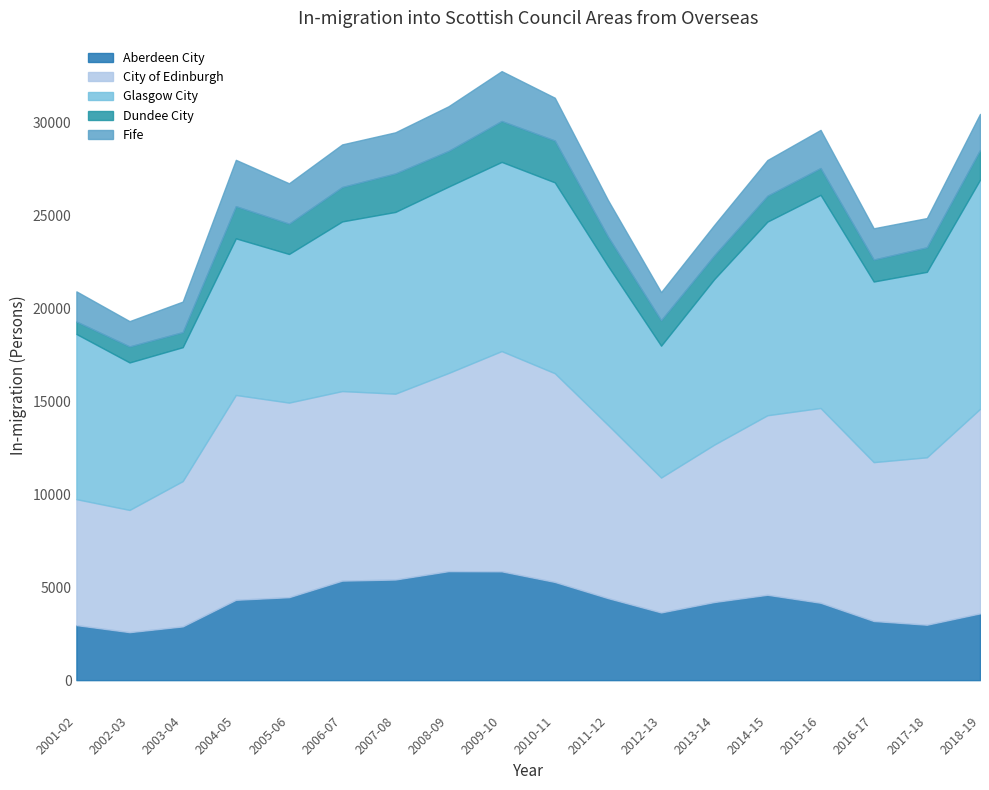

True or false: City of Edinburgh and Fife intersect in this chart.

False